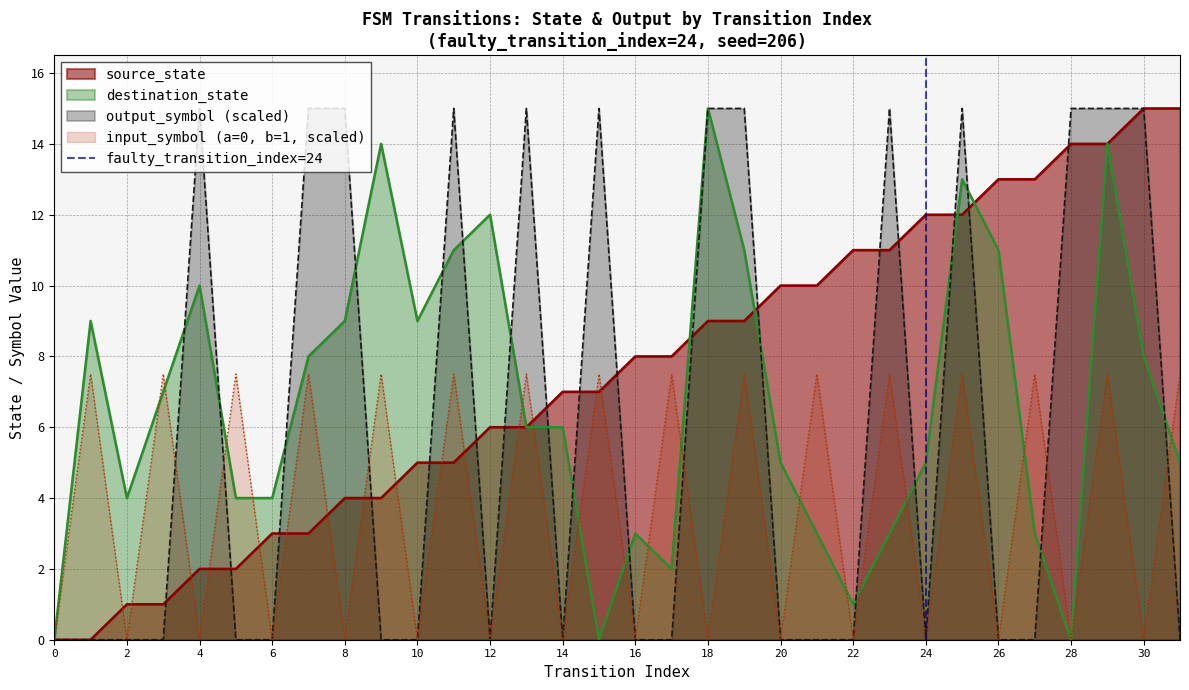

At which label does destination_state reach its peak?

18